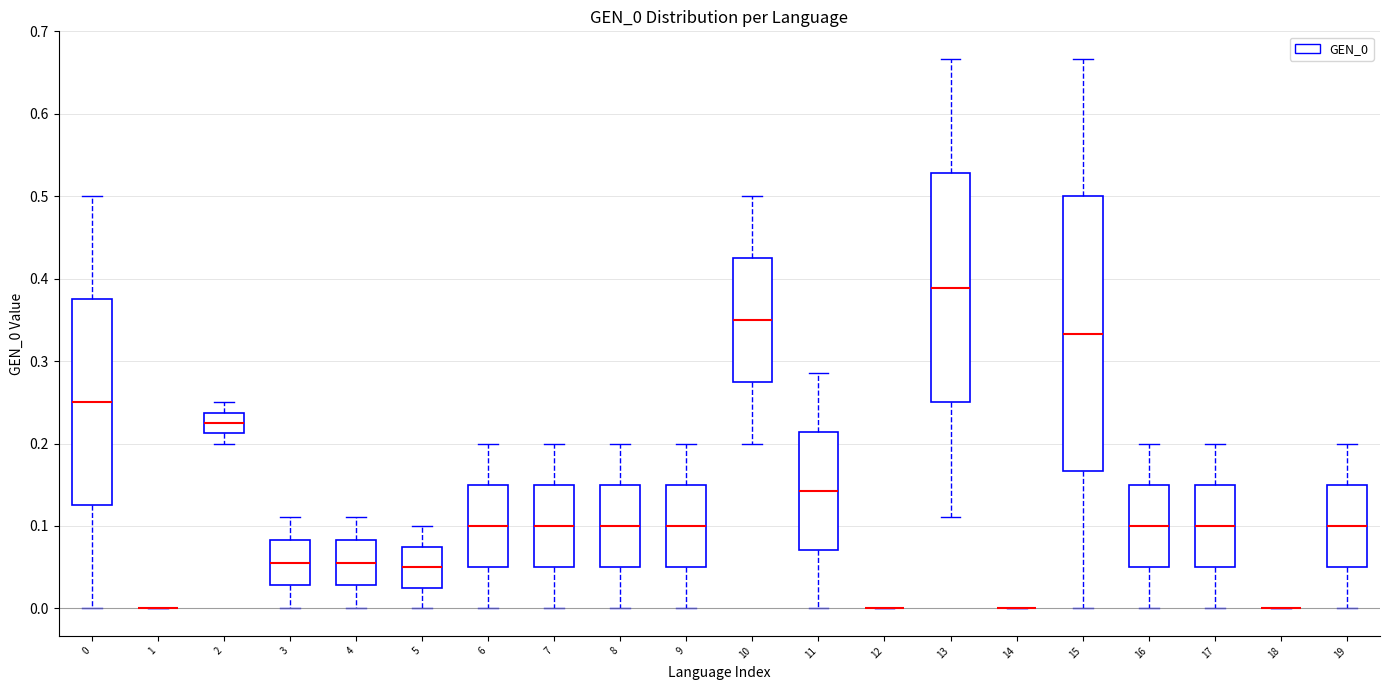

Reading left to right, read every box against the y-axis: the position of its median line, the range the box covers, and the ends of its whiskers. The values are not printed on the chart, so give them approximately, as read against the axis.

0: median 0.25, box 0.13 to 0.38, whiskers 0.00 to 0.50
1: box collapsed to a line at 0.00, whiskers 0.00 to 0.00
2: median 0.23, box 0.21 to 0.24, whiskers 0.20 to 0.25
3: median 0.06, box 0.03 to 0.08, whiskers 0.00 to 0.11
4: median 0.06, box 0.03 to 0.08, whiskers 0.00 to 0.11
5: median 0.05, box 0.03 to 0.08, whiskers 0.00 to 0.10
6: median 0.10, box 0.05 to 0.15, whiskers 0.00 to 0.20
7: median 0.10, box 0.05 to 0.15, whiskers 0.00 to 0.20
8: median 0.10, box 0.05 to 0.15, whiskers 0.00 to 0.20
9: median 0.10, box 0.05 to 0.15, whiskers 0.00 to 0.20
10: median 0.35, box 0.28 to 0.43, whiskers 0.20 to 0.50
11: median 0.14, box 0.07 to 0.21, whiskers 0.00 to 0.29
12: box collapsed to a line at 0.00, whiskers 0.00 to 0.00
13: median 0.39, box 0.25 to 0.53, whiskers 0.11 to 0.67
14: box collapsed to a line at 0.00, whiskers 0.00 to 0.00
15: median 0.33, box 0.17 to 0.50, whiskers 0.00 to 0.67
16: median 0.10, box 0.05 to 0.15, whiskers 0.00 to 0.20
17: median 0.10, box 0.05 to 0.15, whiskers 0.00 to 0.20
18: box collapsed to a line at 0.00, whiskers 0.00 to 0.00
19: median 0.10, box 0.05 to 0.15, whiskers 0.00 to 0.20